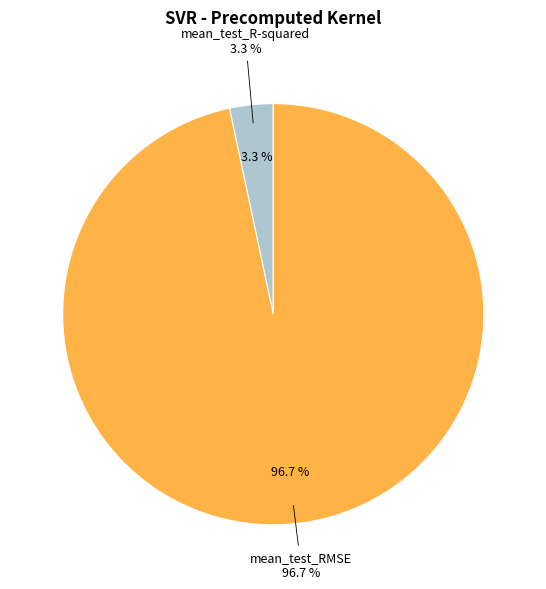

How many segments does this pie chart have?

2